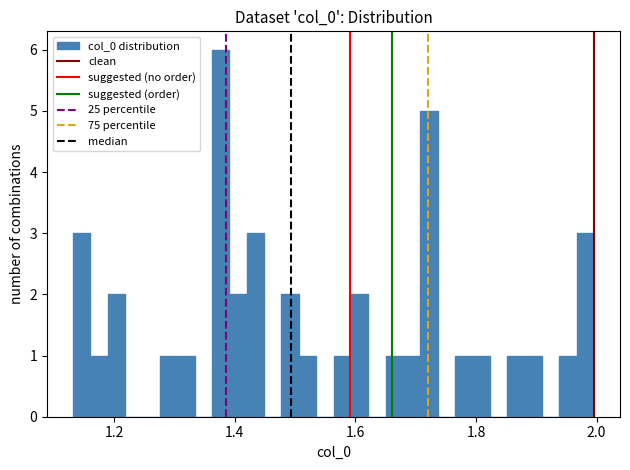

Around what value on the x-axis is the tallest bar? Give the approximate position of its centre, as read against the axis.

1.38